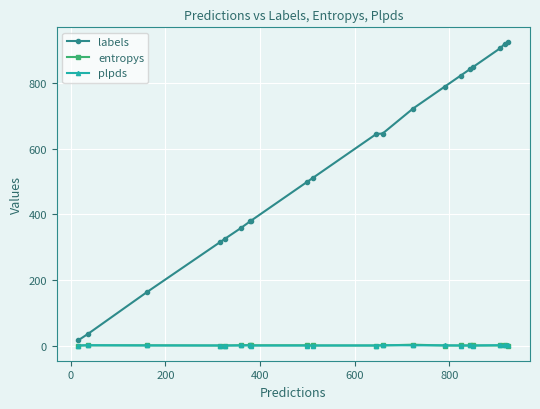

Which series has the widest spread of values?

labels